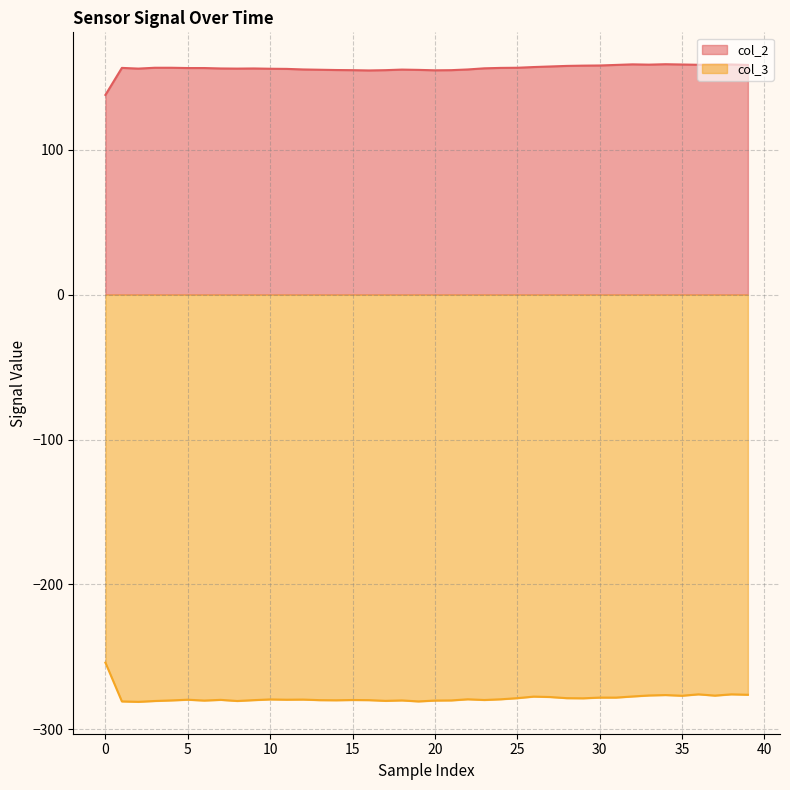

At which label is col_2 closest to 148?

16